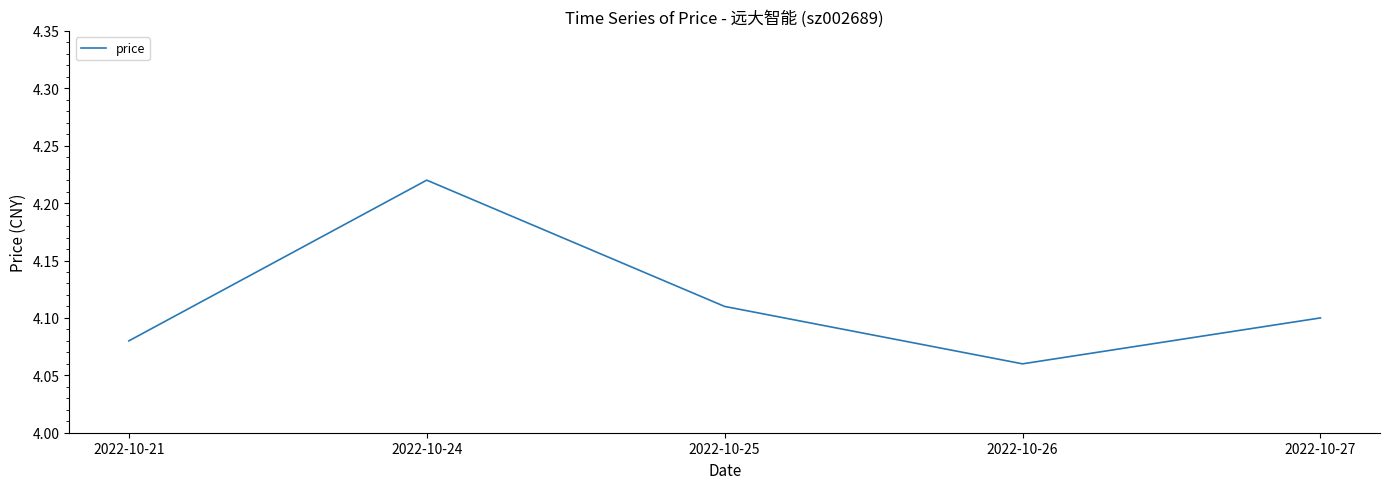

At which category does the data reach its first local valley?

2022-10-26